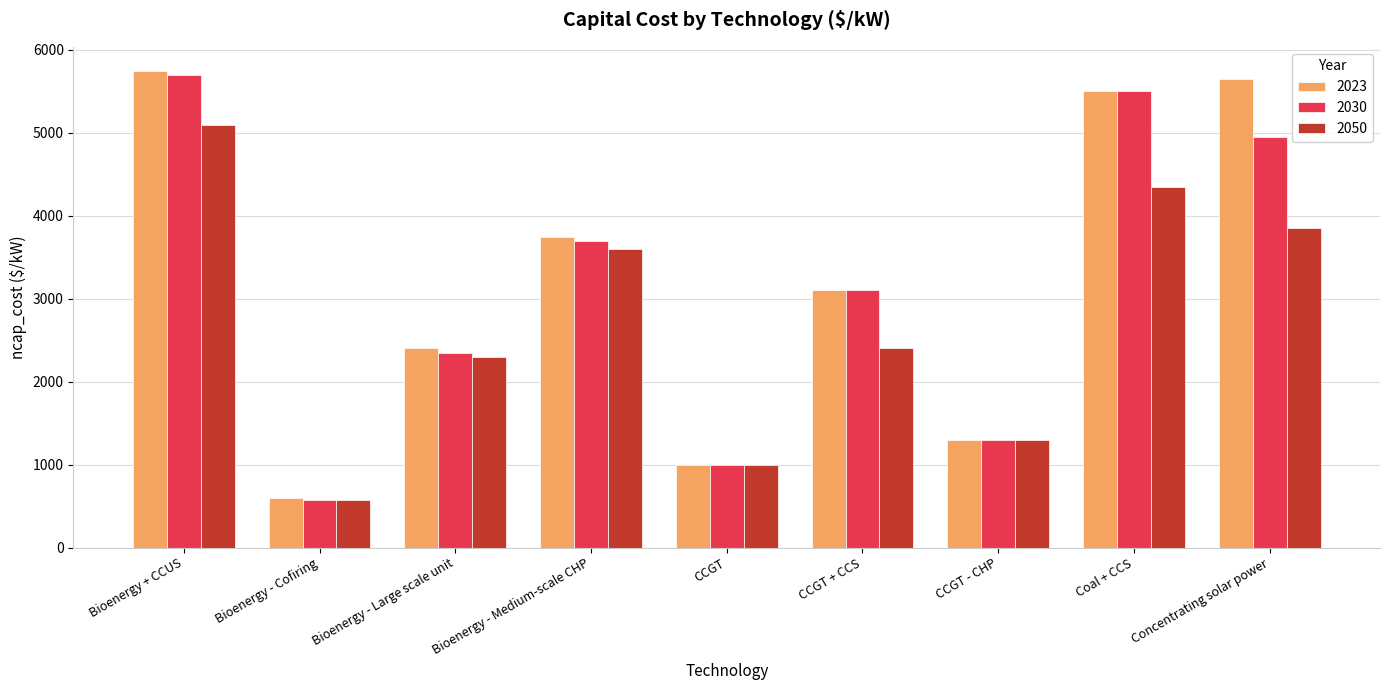

How many distinct data groups are displayed?

3